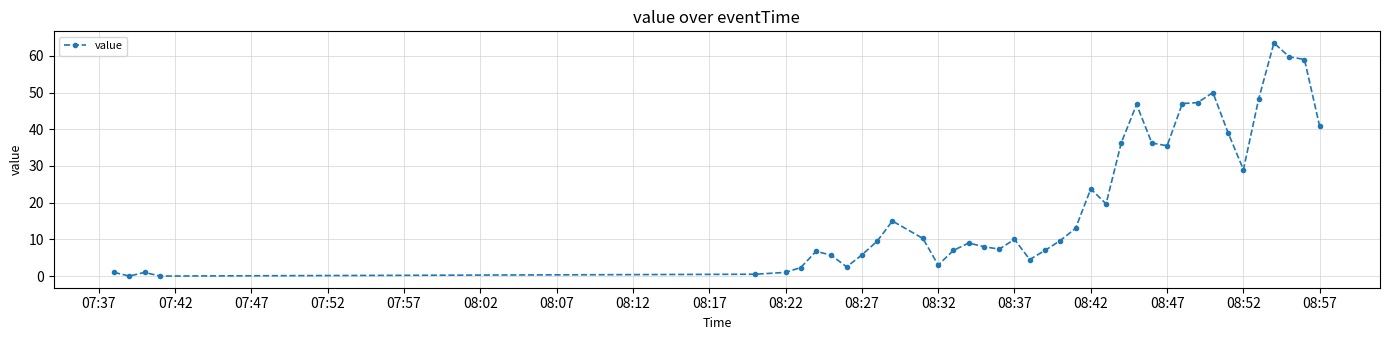

What is the value of the 24th point from the left?

13.0